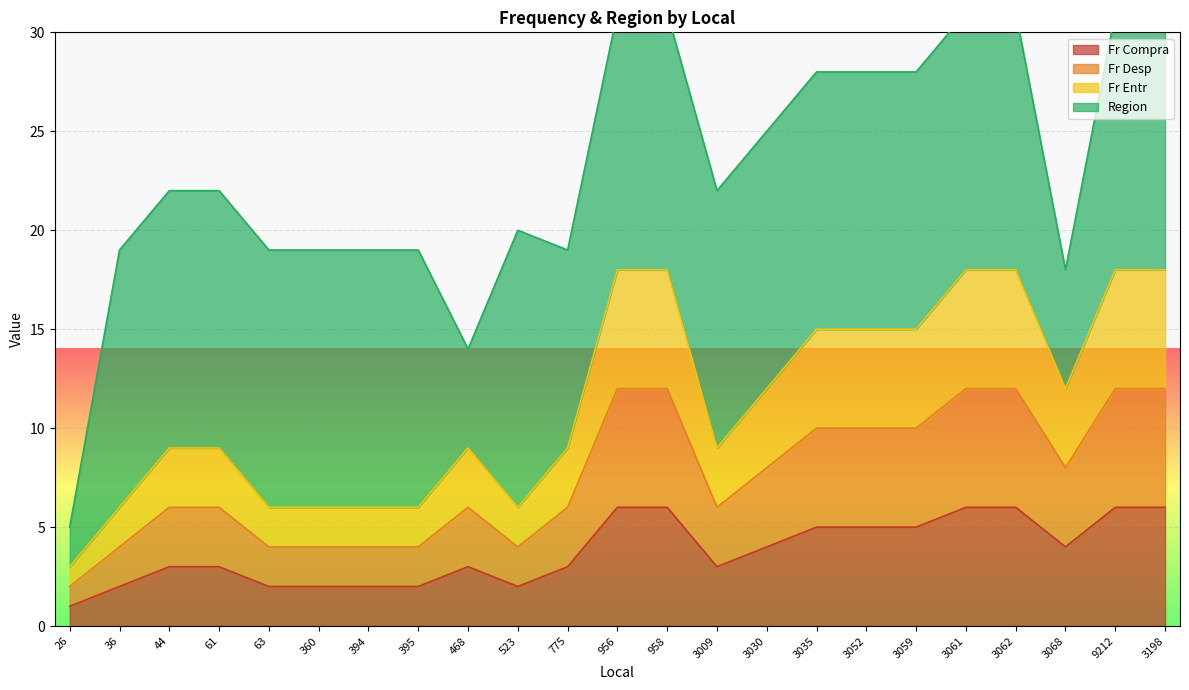

What value does the Fr Compra series have at 61?

3